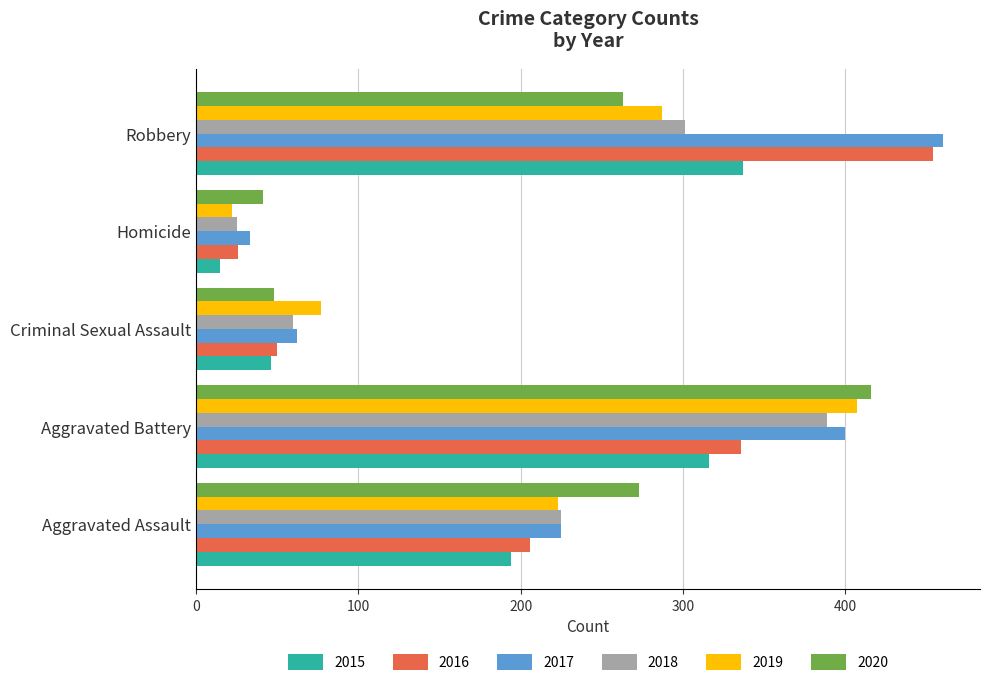

What is the total value across all series at Criminal Sexual Assault?

343